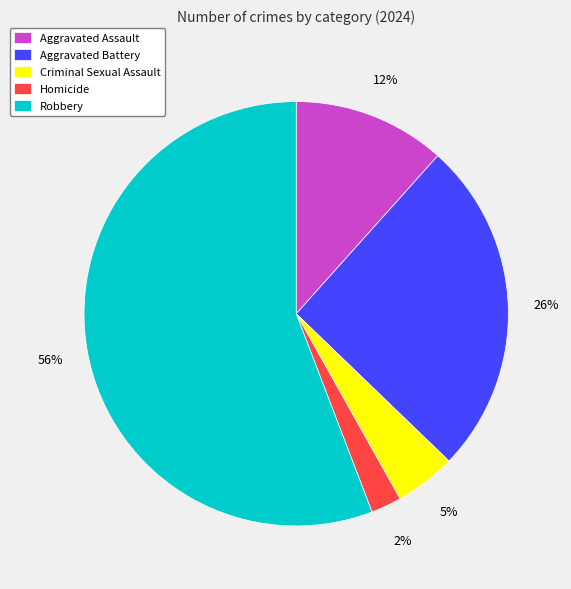

What is the smallest slice in the pie chart?

Homicide